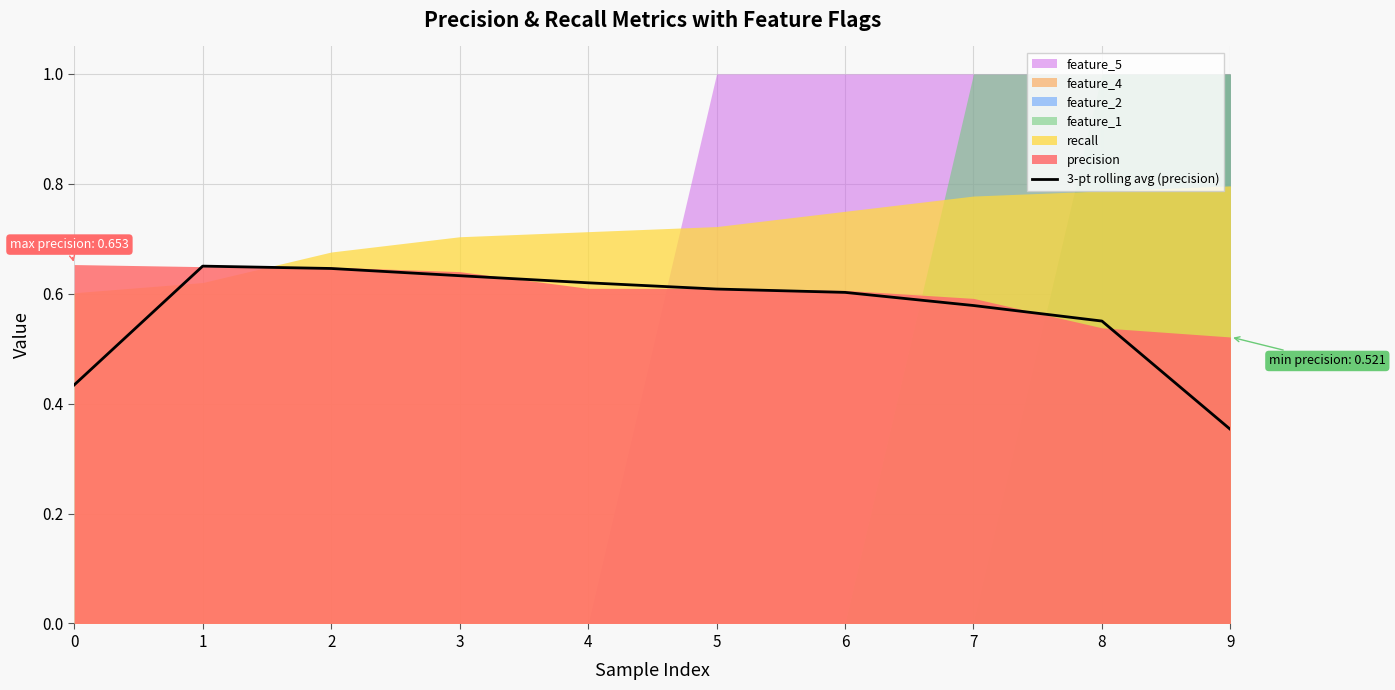

Is it true that the value at 4 is 0.6?

True